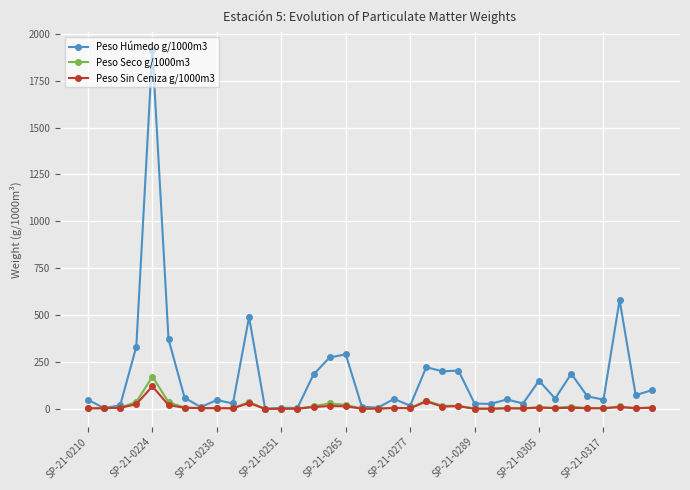

Which series has the largest total across all categories?

Peso Húmedo g/1000m3